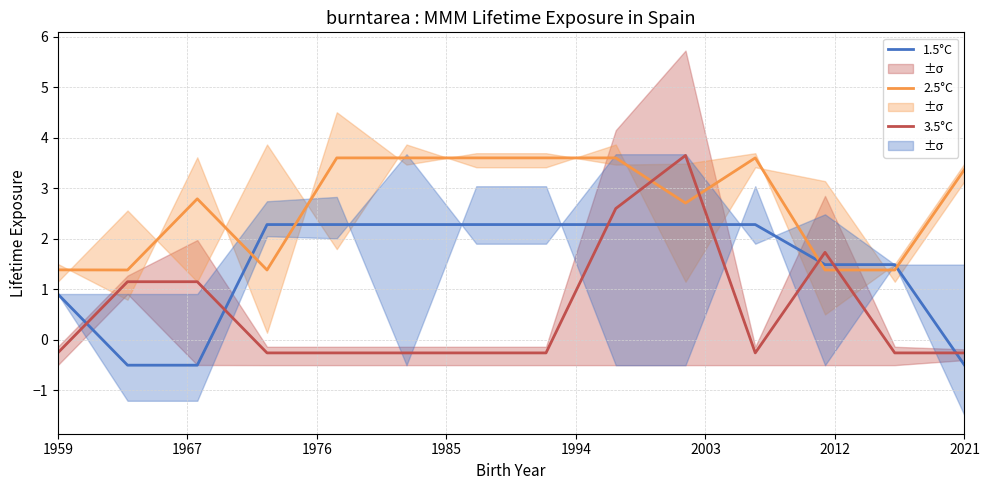

Is this an area chart (filled region under the line)?

No